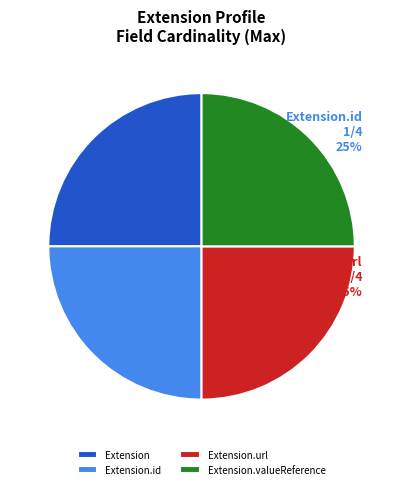

What percentage is the Extension.url slice, to the nearest percent?

25%